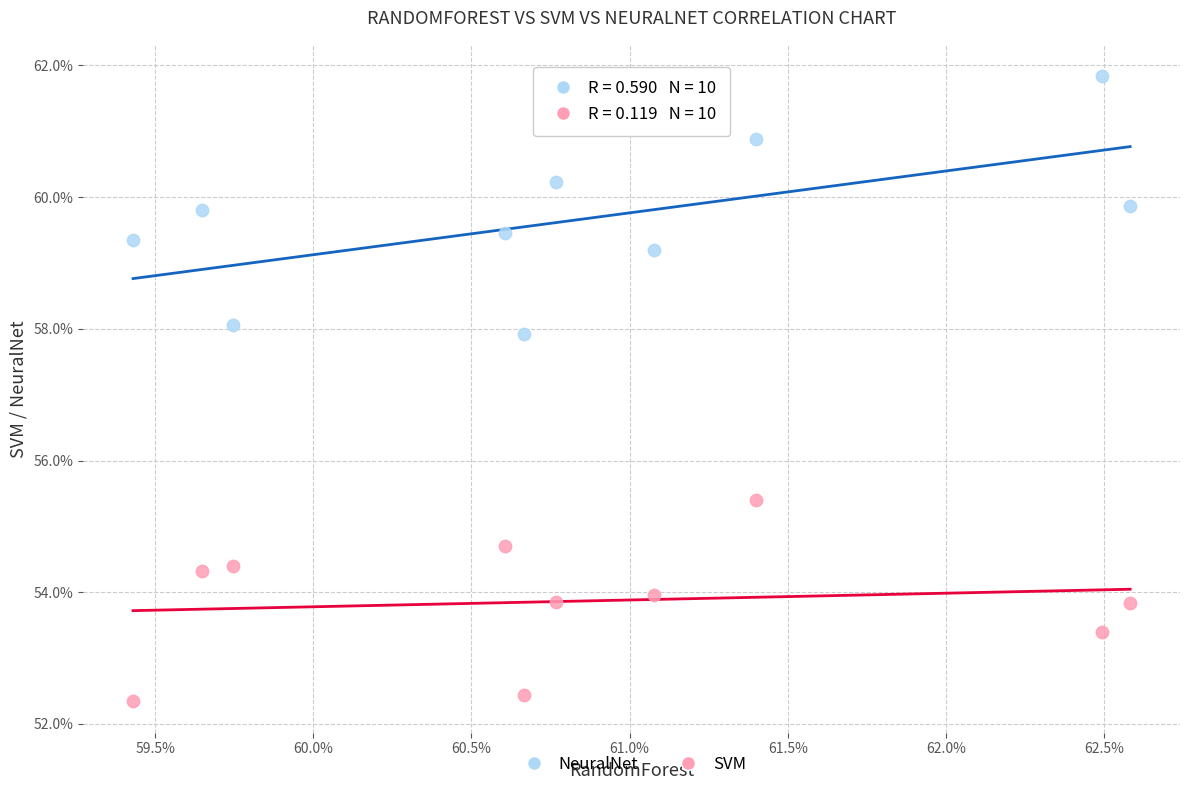

Which series has the largest Y range (max minus min)?

NeuralNet